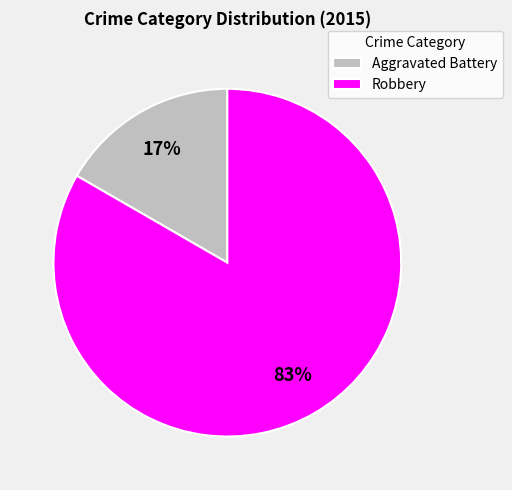

To the nearest percent, what is the combined percentage of Aggravated Battery and Robbery?

100%